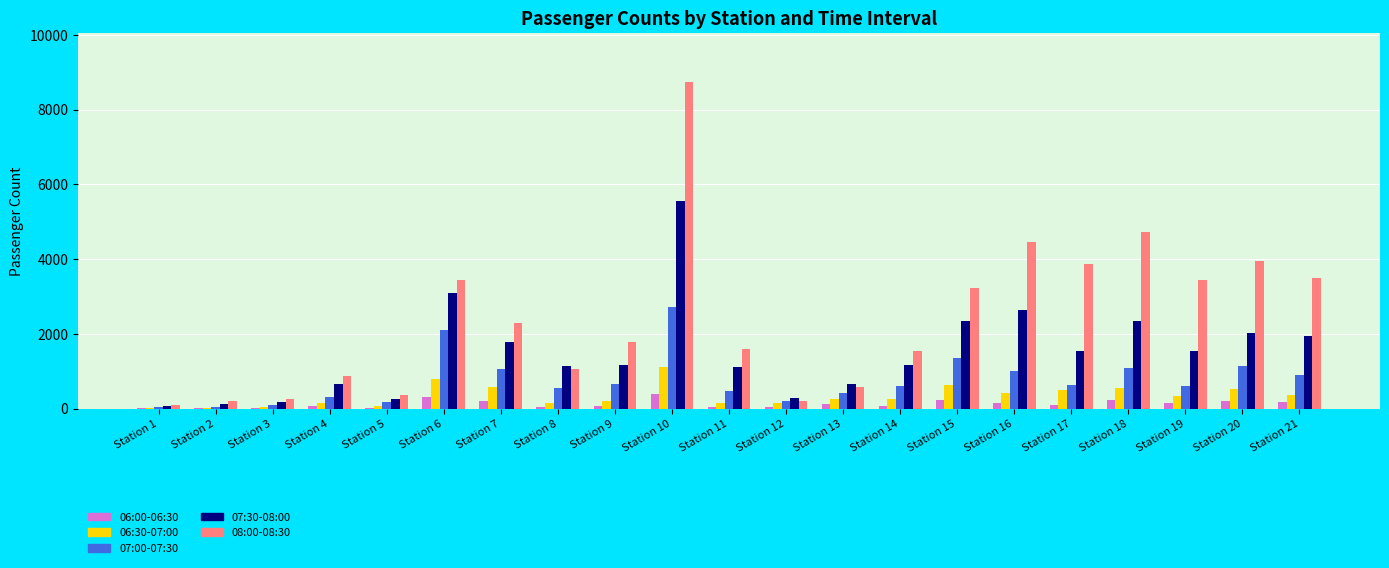

Between Station 11 and Station 18, which series saw the biggest shift?

08:00-08:30